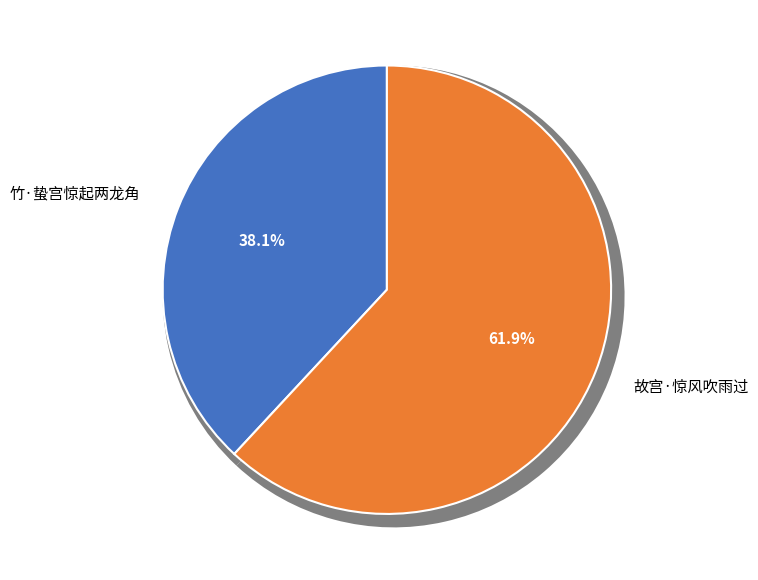

What percentage is the 竹·蛰宫惊起两龙角 slice, to the nearest percent?

38%